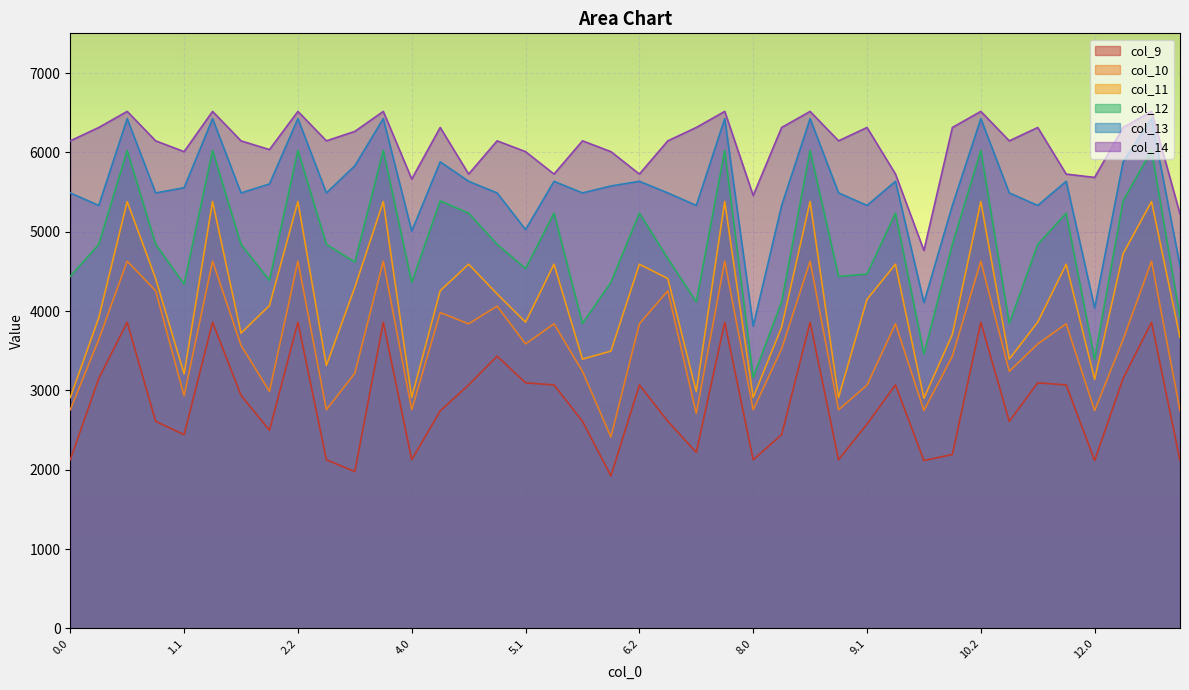

Reading left to right, transcribe all the data shown in this chart.

col_9: 2125.2	3149.4	3858.5	2609.7	2441.5	3858.5	2937.4	2496.0	3858.5	2125.2	1975.9	3858.5	2125.2	2740.9	3068.5	3431.6	3095.0	3068.5	2609.7	1921.5	3068.5	2609.7	2218.4	3858.5	2125.2	2441.5	3858.5	2125.2	2575.0	3068.5	2115.5	2191.3	3858.5	2609.7	3095.0	3068.5	2115.5	3149.4	3858.5	2115.5
col_10: 2755.1	3639.6	4628.3	4255.2	2931.8	4628.3	3567.2	2986.2	4628.3	2755.1	3215.8	4628.3	2755.1	3980.8	3838.3	4061.5	3585.2	3838.3	3239.6	2411.8	3838.3	4255.2	2708.7	4628.3	2755.1	3523.7	4628.3	2755.1	3065.2	3838.3	2745.4	3431.2	4628.3	3239.6	3585.2	3838.3	2745.4	3639.6	4628.3	2745.4
col_11: 2909.2	3913.9	5379.9	4409.3	3206.1	5379.9	3721.4	4068.7	5379.9	3313.3	4298.4	5379.9	2909.2	4255.1	4589.8	4215.6	3859.5	4589.8	3393.7	3494.3	4589.8	4409.3	2983.0	5379.9	2909.2	3798.0	5379.9	2909.2	4147.7	4589.8	2899.5	3705.5	5379.9	3393.7	3859.5	4589.8	3137.5	4722.2	5379.9	3666.6
col_12: 4436.4	4838.5	6023.4	4840.5	4339.1	6023.4	4840.5	4386.8	6023.4	4840.5	4616.4	6023.4	4359.1	5388.1	5233.3	4840.5	4534.1	5233.3	3843.1	4361.1	5233.3	4662.1	4116.0	6023.4	3162.0	4116.0	6023.4	4436.4	4465.8	5233.3	3458.4	4838.5	6023.4	3843.1	4838.5	5233.3	3390.3	5388.1	6023.4	3919.4
col_13: 5488.5	5330.8	6424.8	5488.5	5553.9	6424.8	5488.5	5601.5	6424.8	5488.5	5831.1	6424.8	5007.2	5880.3	5634.8	5488.5	5026.3	5634.8	5488.5	5575.9	5634.8	5488.5	5330.8	6424.8	3810.0	5330.8	6424.8	5488.5	5330.8	5634.8	4106.4	5330.8	6424.8	5488.5	5330.8	5634.8	4038.3	5880.3	6424.8	4567.5
col_14: 6144.8	6313.2	6516.0	6144.8	6008.8	6516.0	6144.8	6034.4	6516.0	6144.8	6264.0	6516.0	5663.5	6313.2	5726.0	6144.8	6008.8	5726.0	6144.8	6008.8	5726.0	6144.8	6313.2	6516.0	5455.5	6313.2	6516.0	6144.8	6313.2	5726.0	4762.7	6313.2	6516.0	6144.8	6313.2	5726.0	5683.8	6313.2	6516.0	5223.8